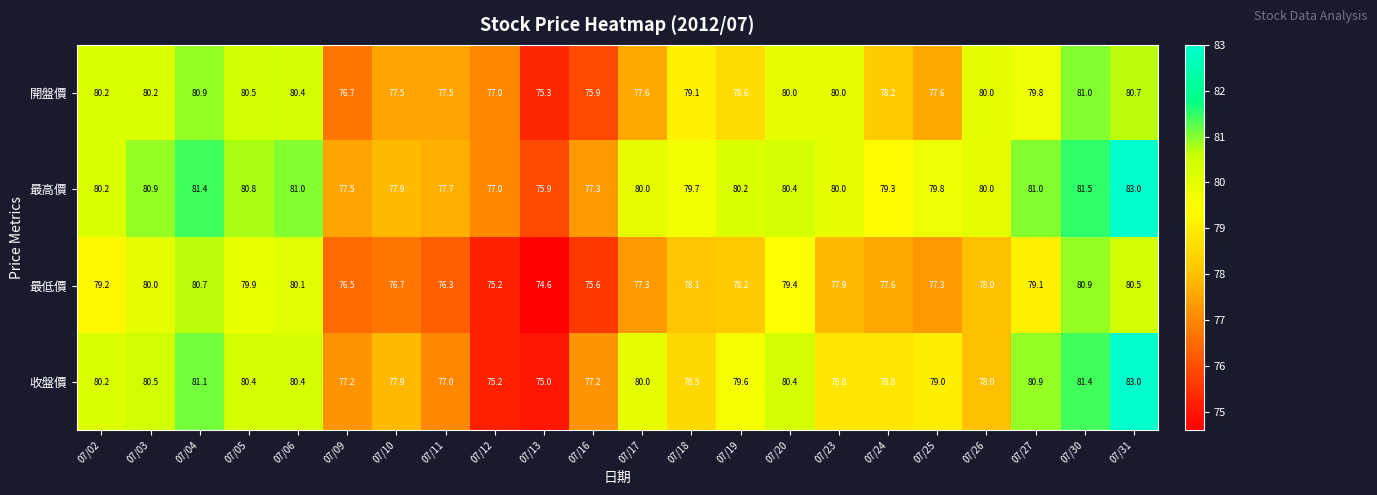

Rank the series by their average value, from lowest to highest.

最低價, 開盤價, 收盤價, 最高價